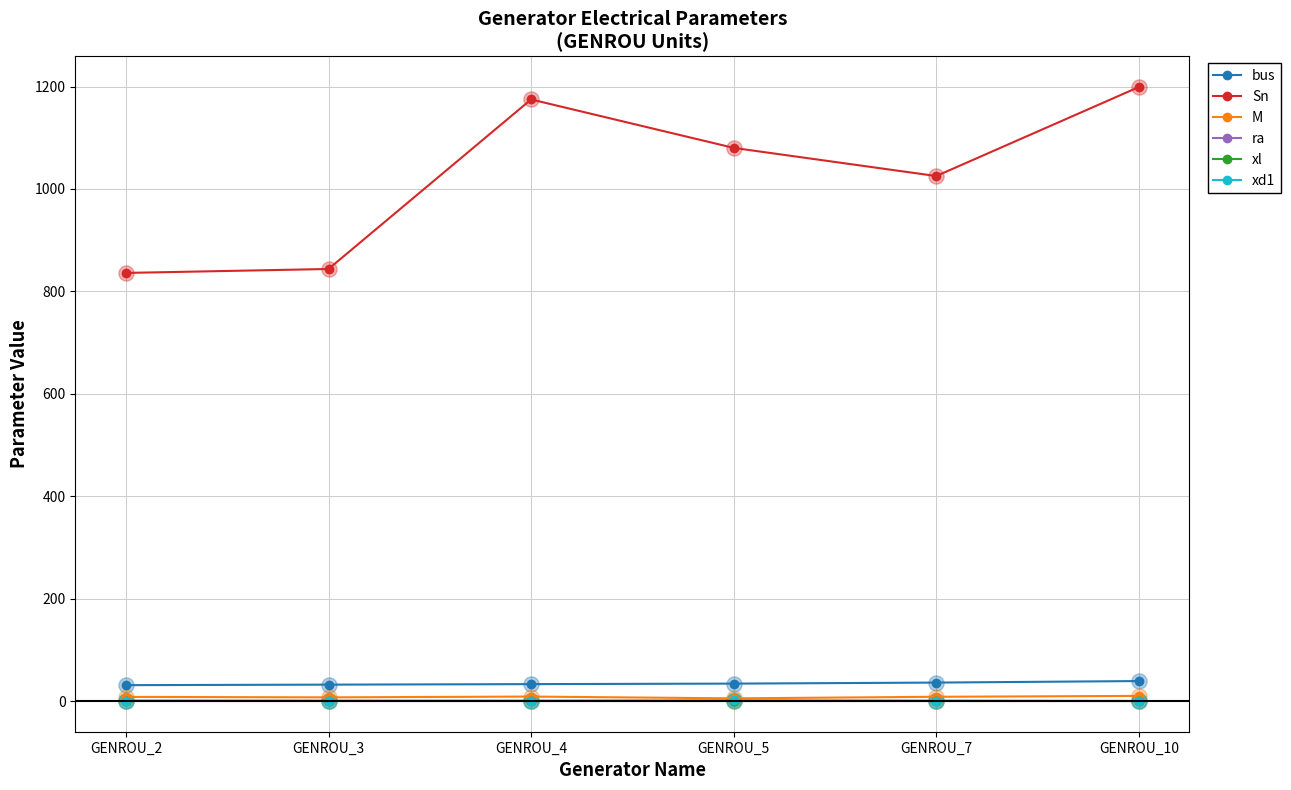

Which series has the largest total across all categories?

Sn